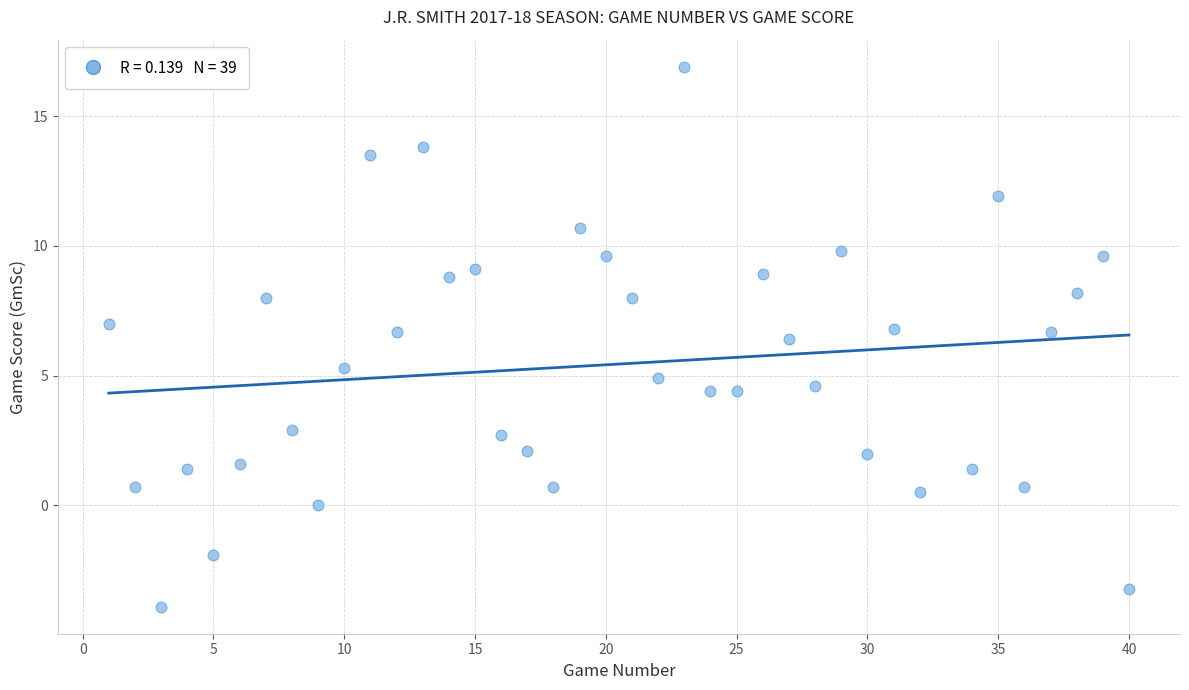

What Y value in the scatter plot is closest to 6?

6.4